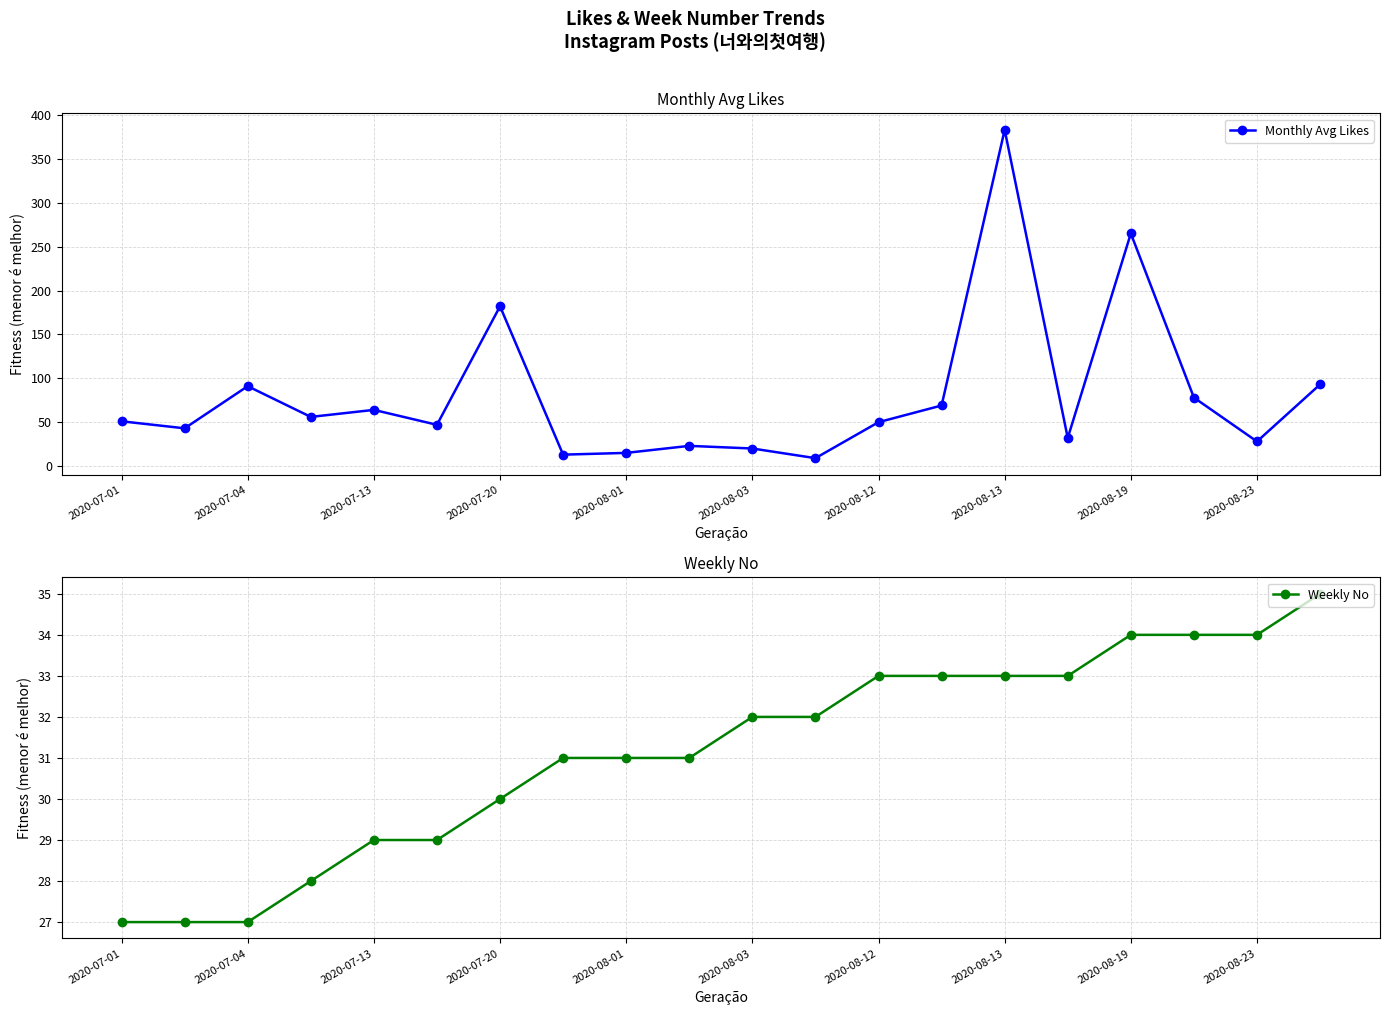

How many interior local valleys does the Monthly Avg Likes series have?

7